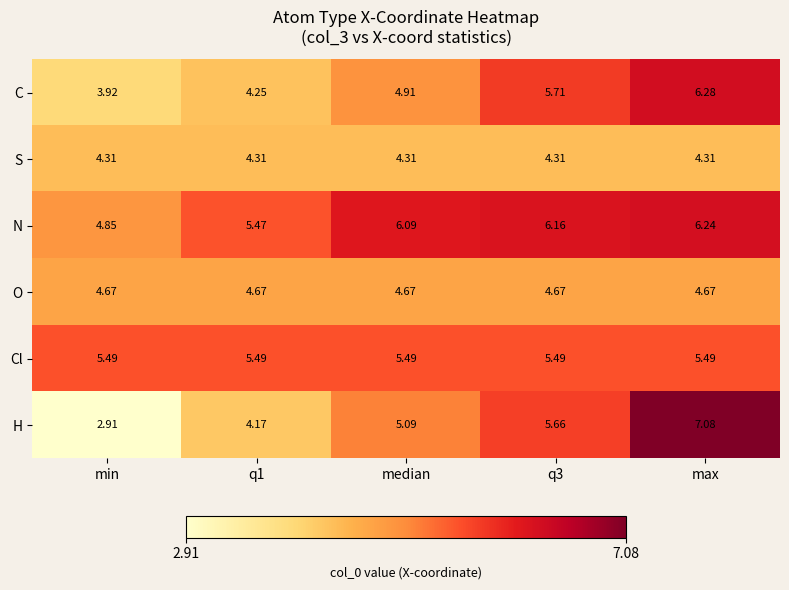

How many data points does each series have?

5